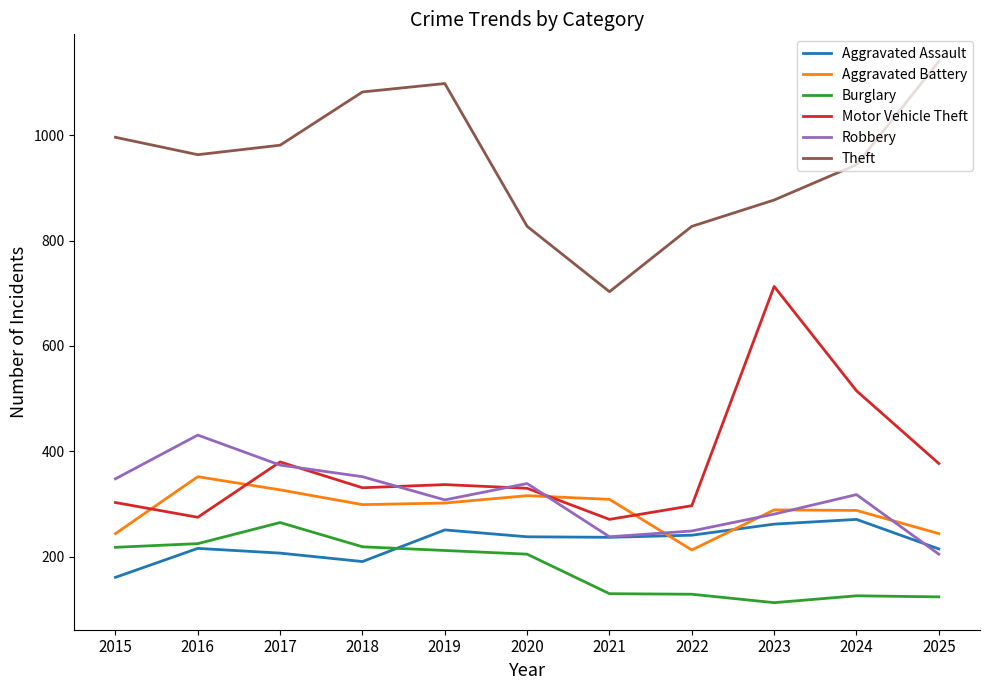

What is the average value of the Theft series?

949